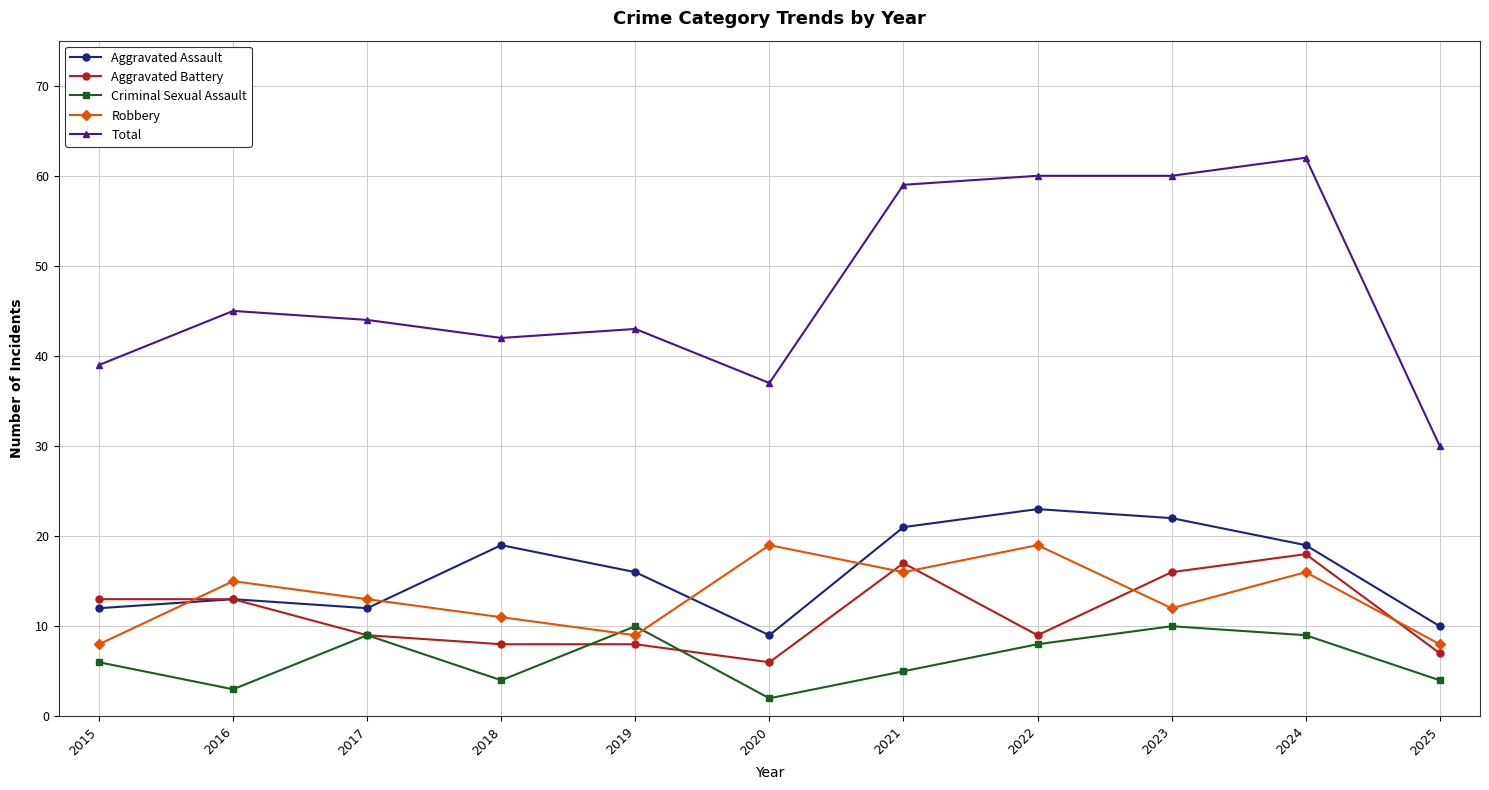

What is the value of the Total point at the 6th from the left?

37